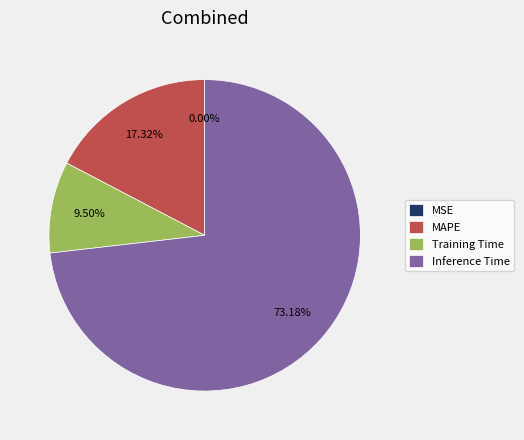

What is the majority slice?

Inference Time